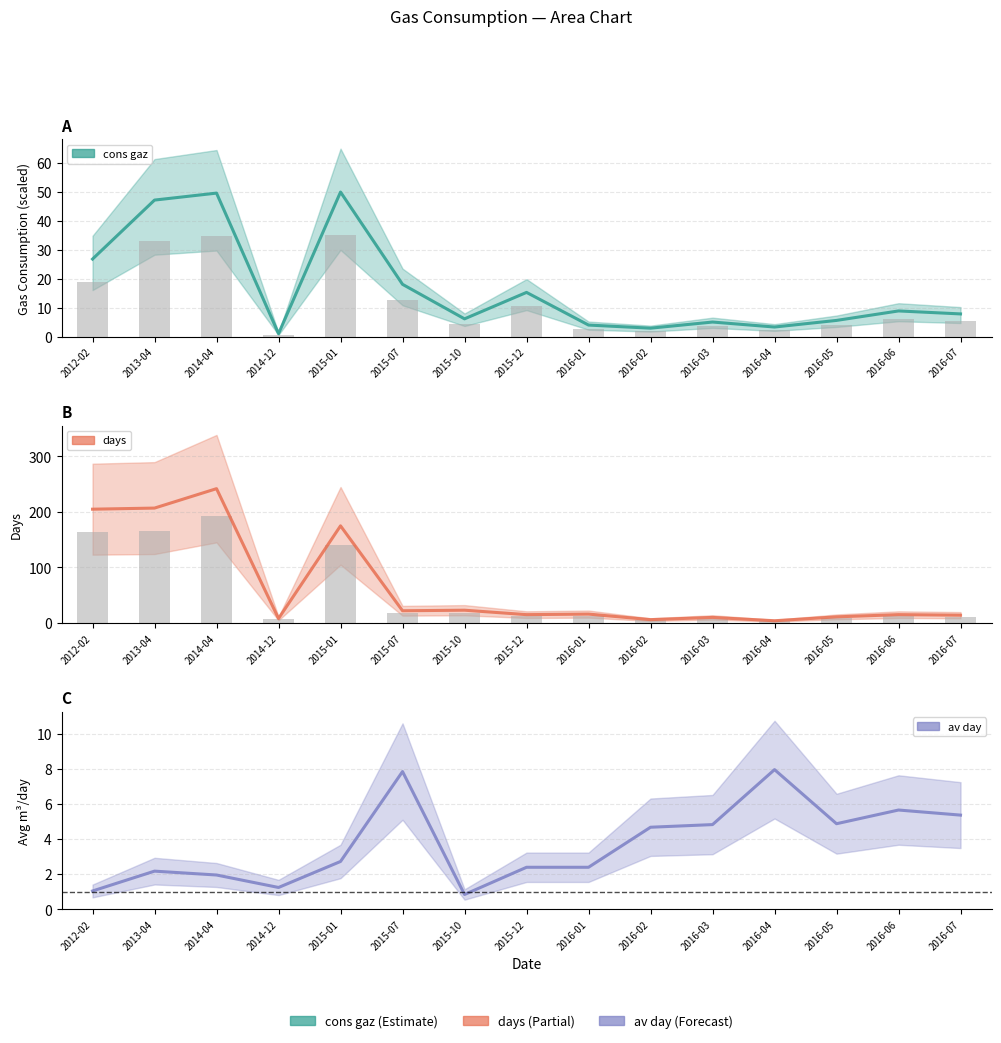

True or false: the data shows 3.7 at 2015-12.

False